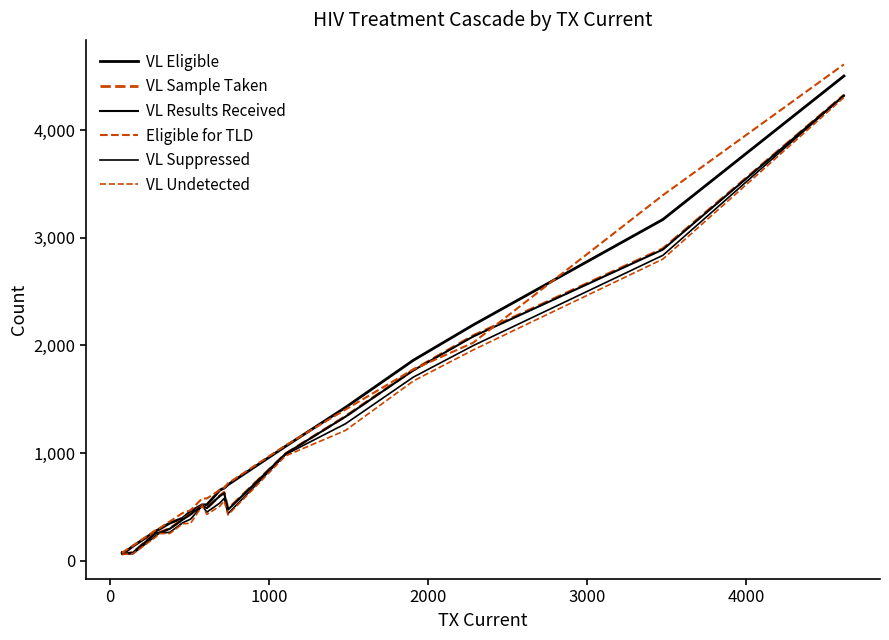

How many distinct data groups are displayed?

6